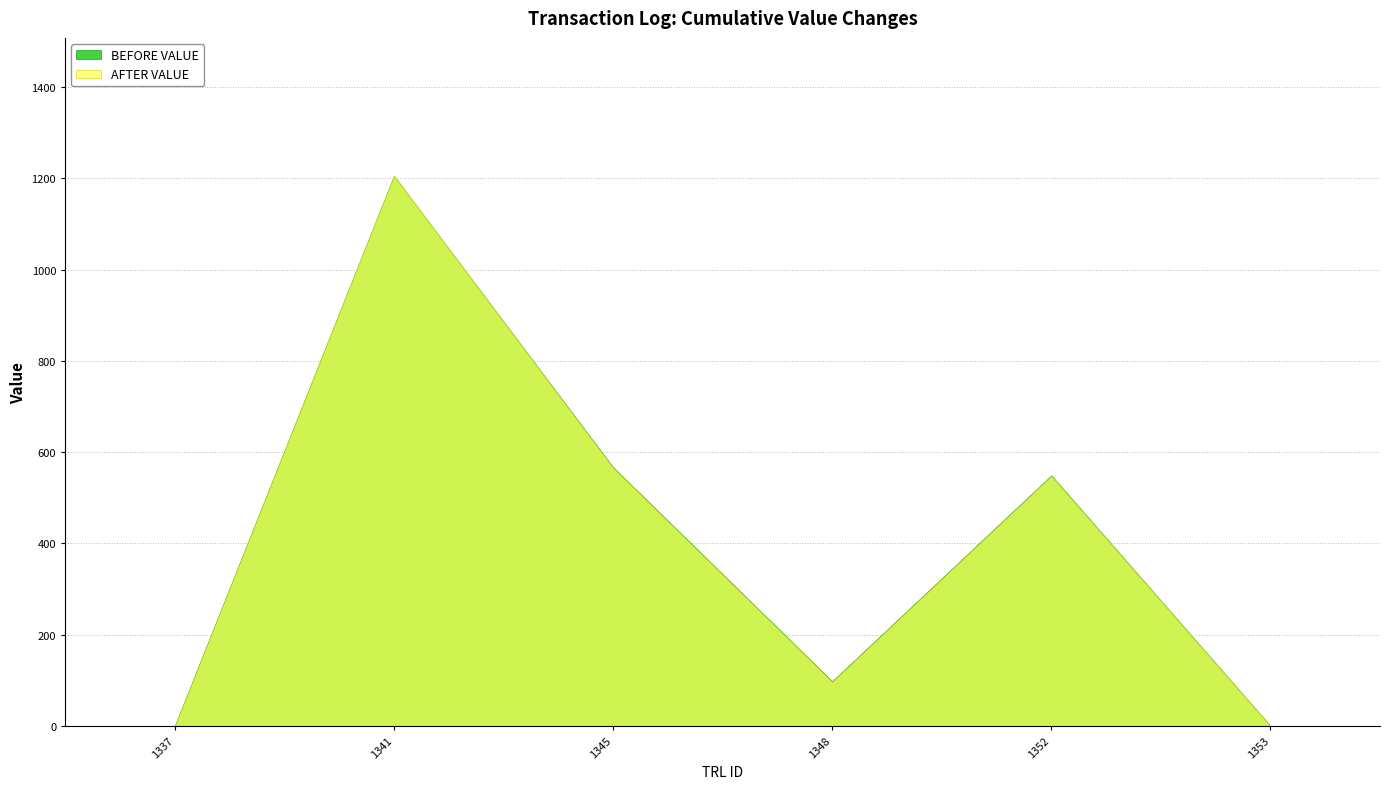

How many lines are shown in the chart?

2